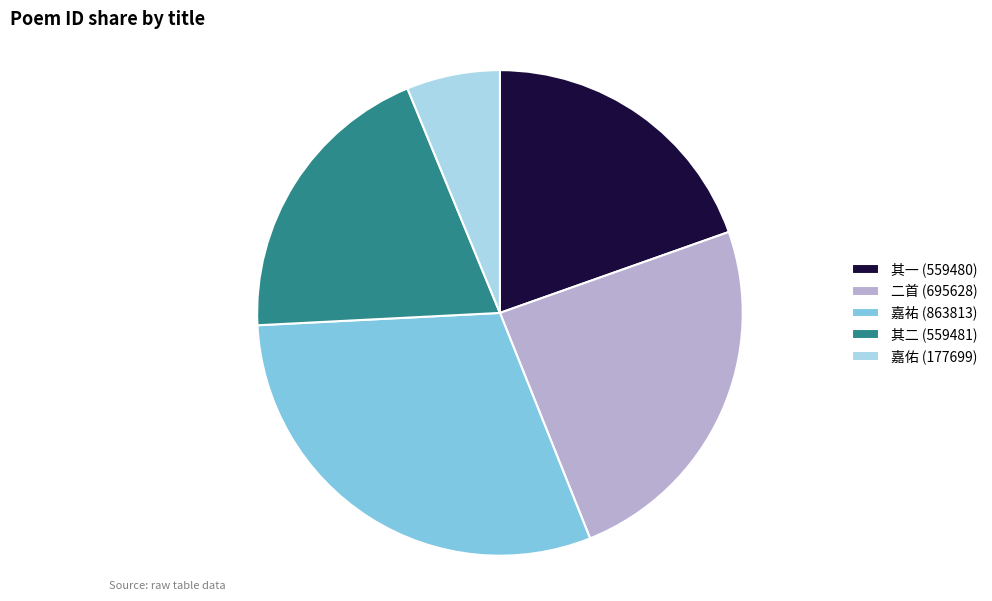

Which category has the smallest portion of the pie?

嘉佑 (177699)